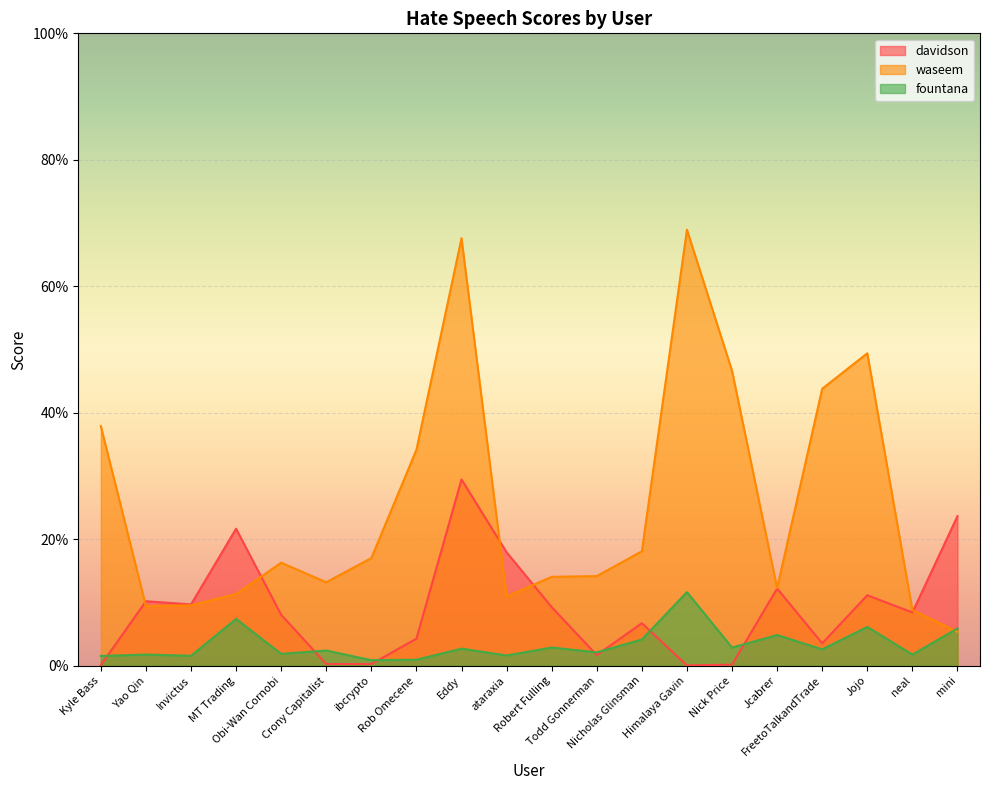

Reading left to right, transcribe all the data shown in this chart.

davidson: 0.0	0.1	0.1	0.2	0.1	0.0	0.0	0.0	0.3	0.2	0.1	0.0	0.1	0.0	0.0	0.1	0.0	0.1	0.1	0.2
waseem: 0.4	0.1	0.1	0.1	0.2	0.1	0.2	0.3	0.7	0.1	0.1	0.1	0.2	0.7	0.5	0.1	0.4	0.5	0.1	0.1
fountana: 0.0	0.0	0.0	0.1	0.0	0.0	0.0	0.0	0.0	0.0	0.0	0.0	0.0	0.1	0.0	0.0	0.0	0.1	0.0	0.1